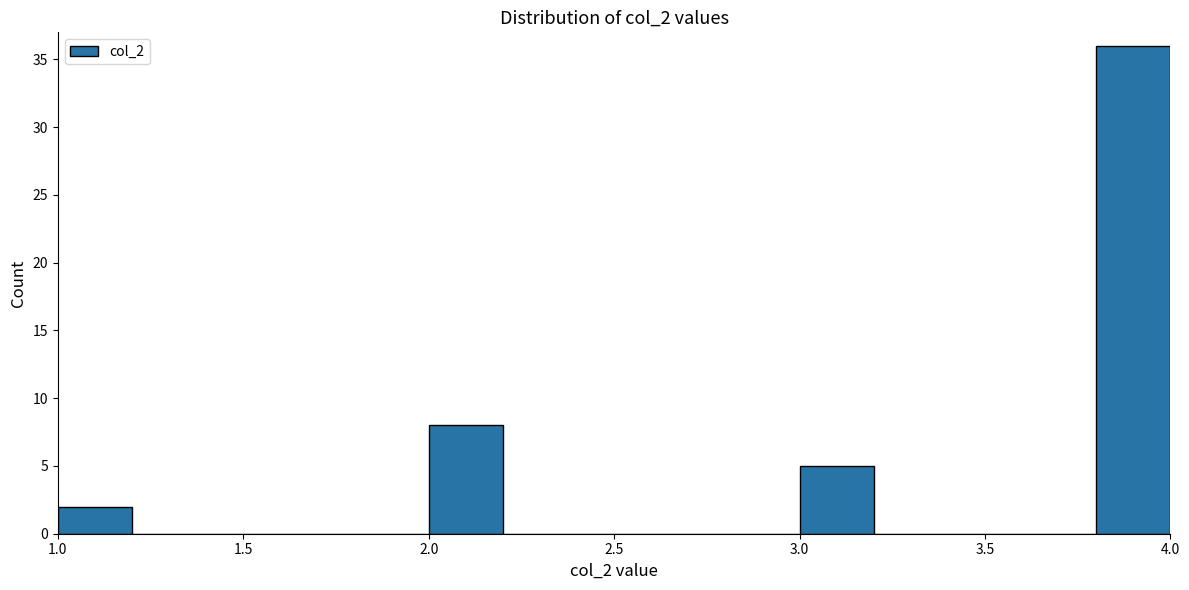

What is the height of the bar covering 3.8 to 4.0 on the x-axis? The values are not printed on the chart, so give them approximately, as read against the axis.

36